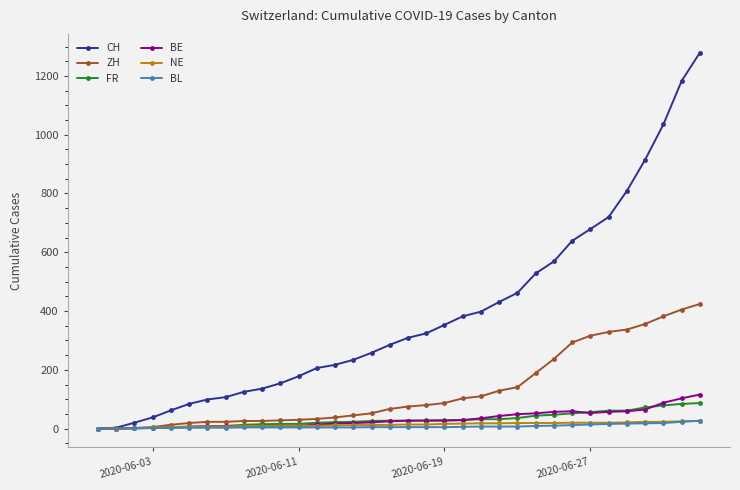

Which series has the largest total across all categories?

CH